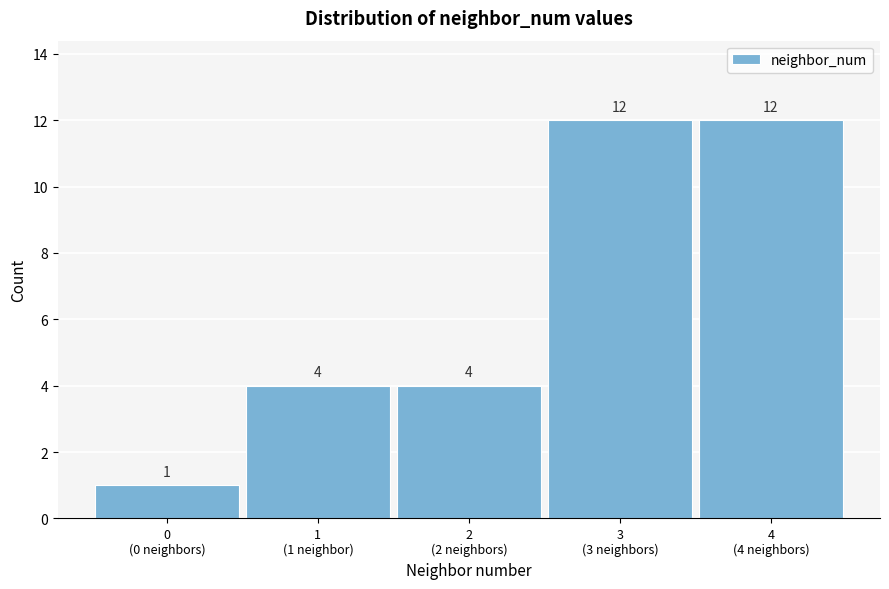

Reading left to right, what are all the values shown in this chart?

1	4	4	12	12